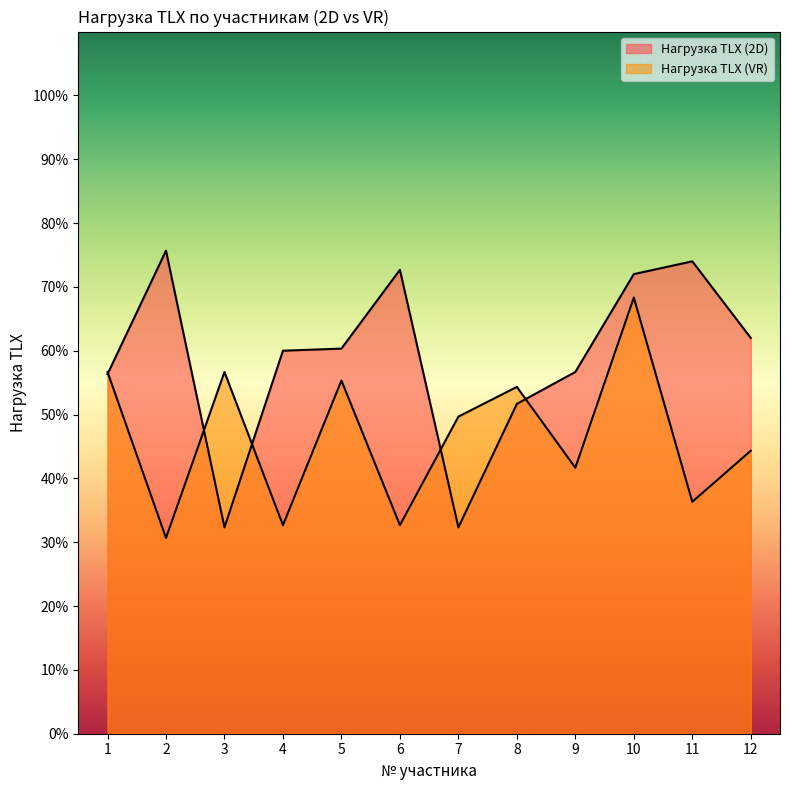

Is the value of Нагрузка TLX (VR) at 2 greater than the value of Нагрузка TLX (2D) at 6?

No